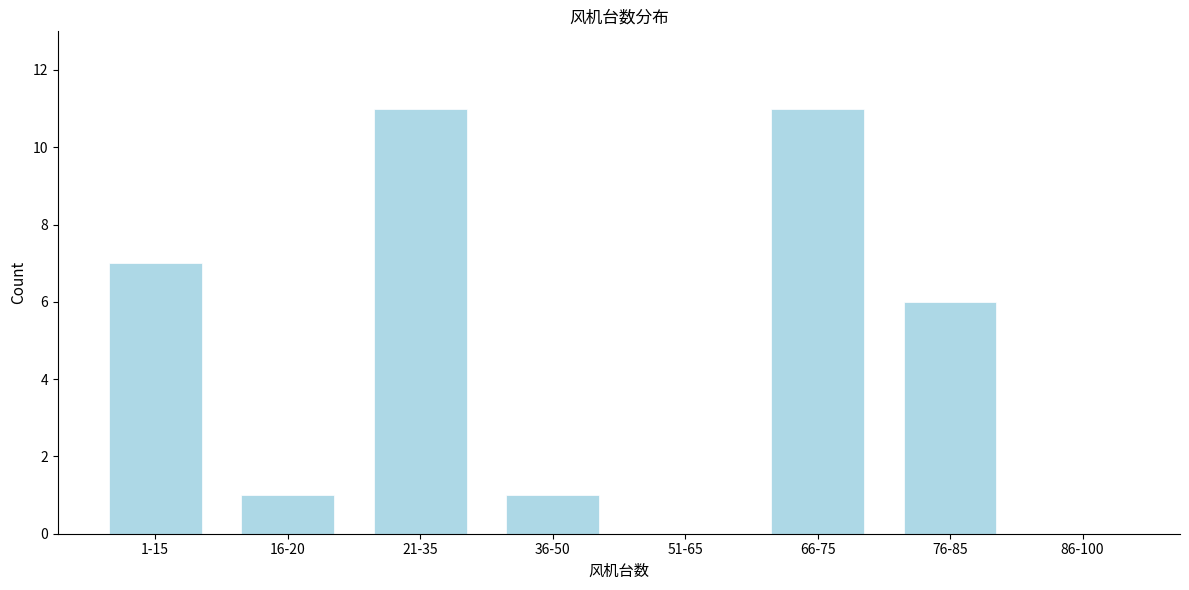

The value at 21-35 is 11. True or false?

True